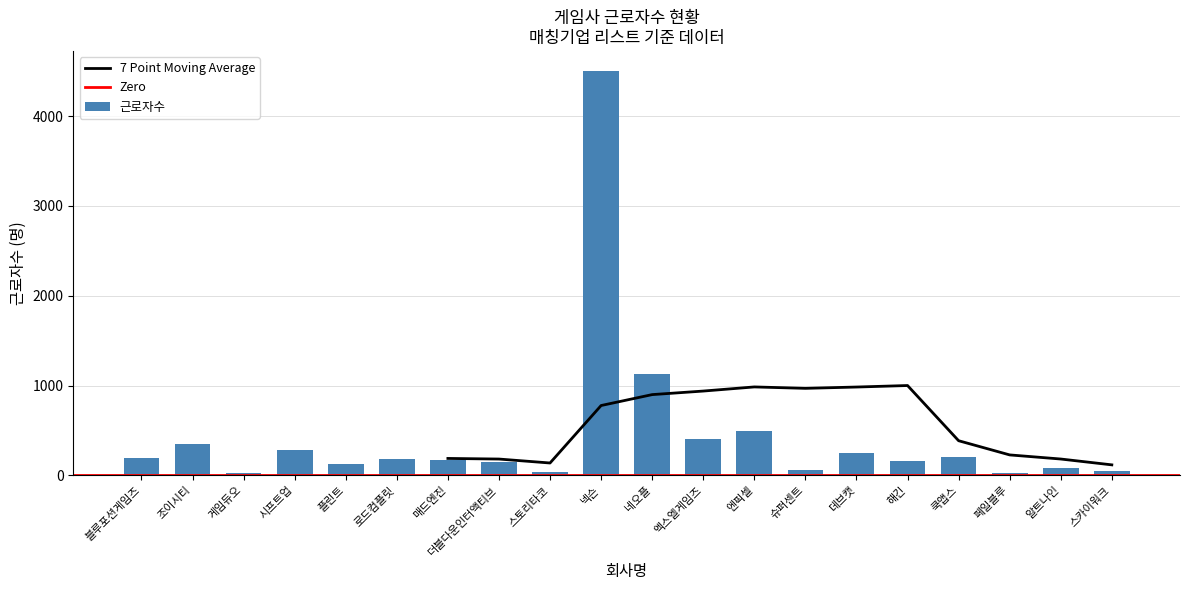

The 근로자수 series shows 400 at 엑스엘게임즈. True or false?

True